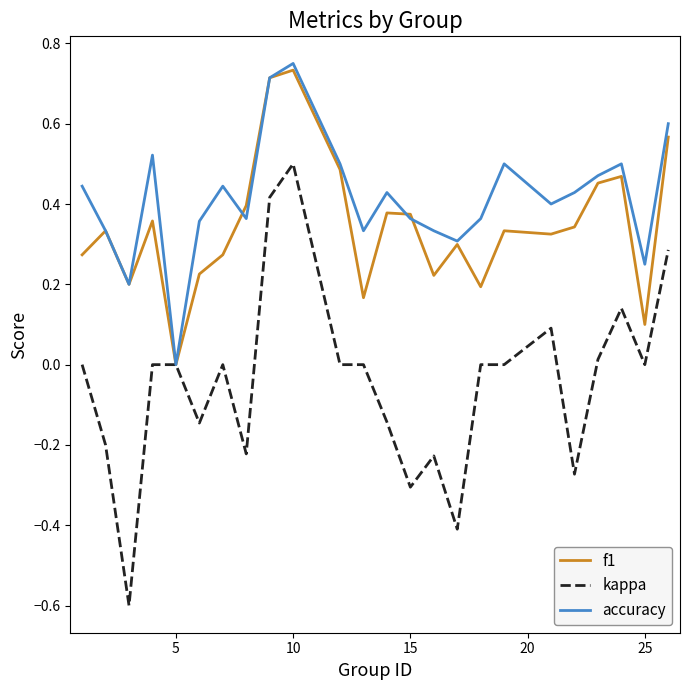

What is the minimum value shown in the chart?

-0.6